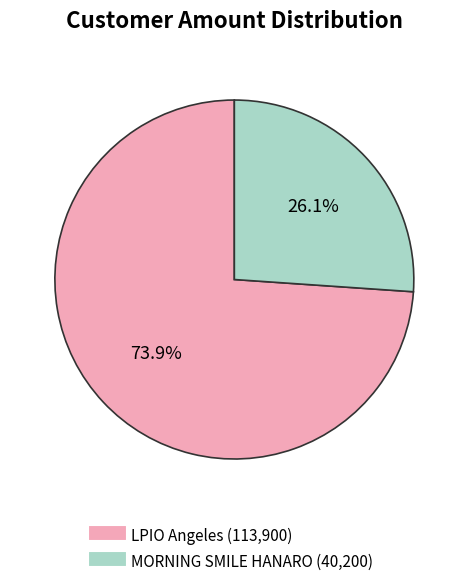

The MORNING SMILE HANARO slice represents 11% of the pie. True or false?

False